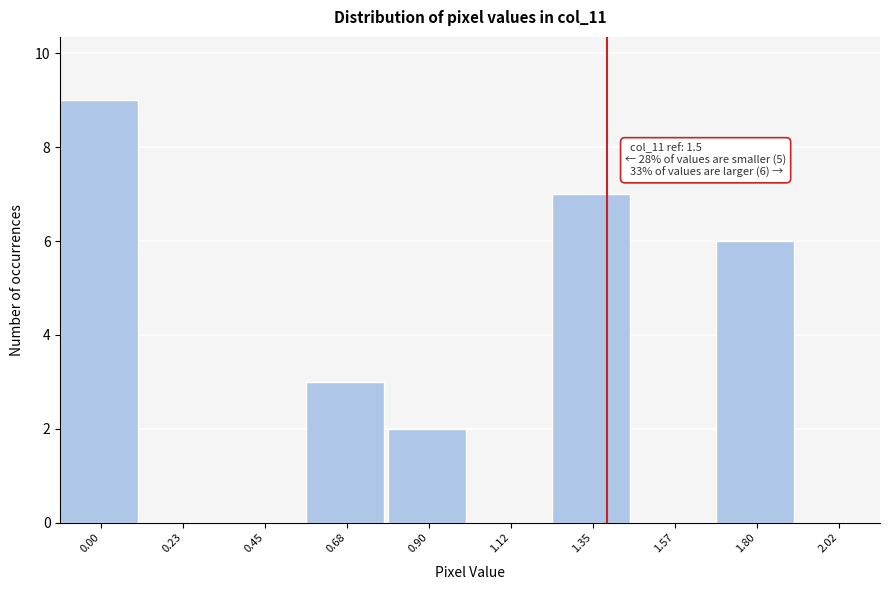

Reading left to right, what are all the values shown in this chart?

0.00=9	0.23=0	0.45=0	0.68=3	0.90=2	1.12=0	1.35=7	1.57=0	1.80=6	2.02=0